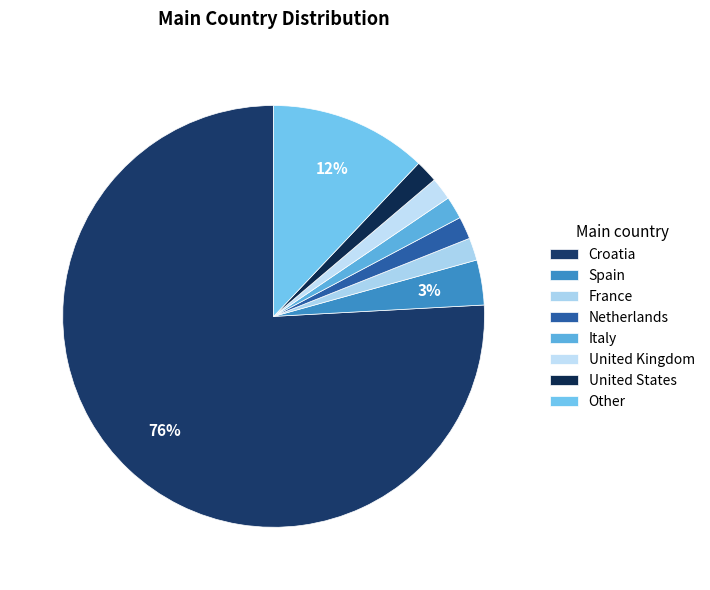

How much of the chart is everything except Spain?

96.6%